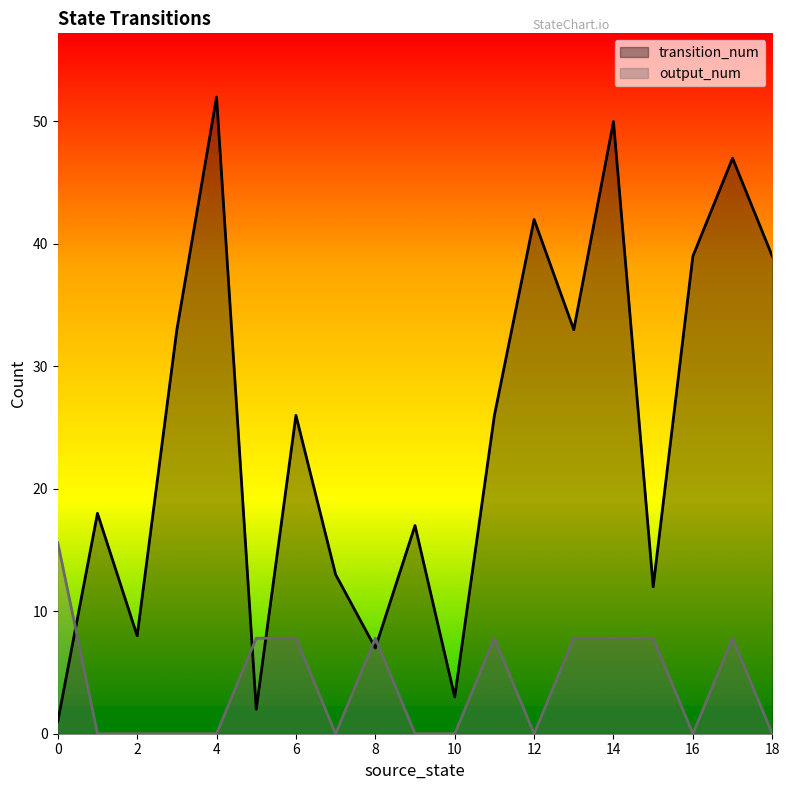

List the series in order of their peak value, lowest first.

output_num, transition_num